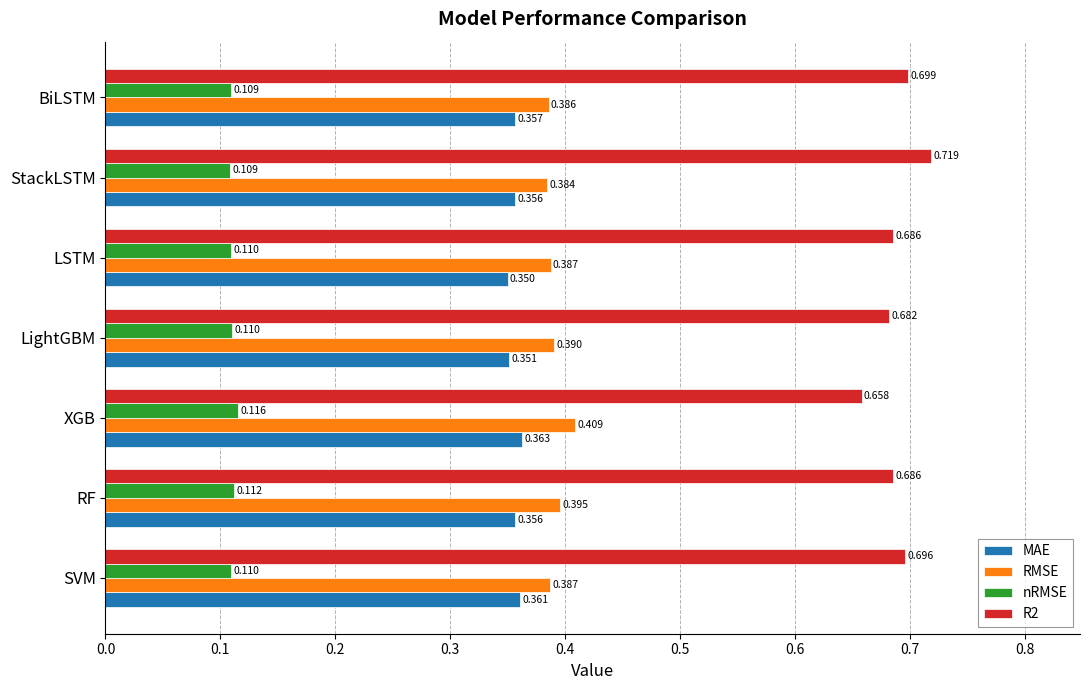

Between RF and LSTM, which series saw the biggest shift?

RMSE